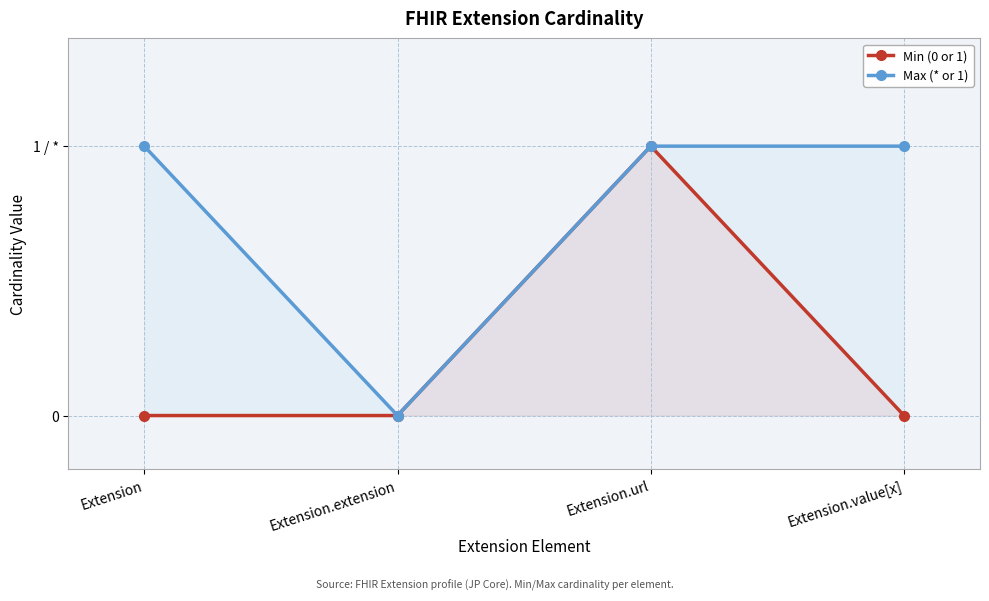

List the labels in order of Max (* or 1) value, largest first.

Extension, Extension.url, Extension.value[x], Extension.extension